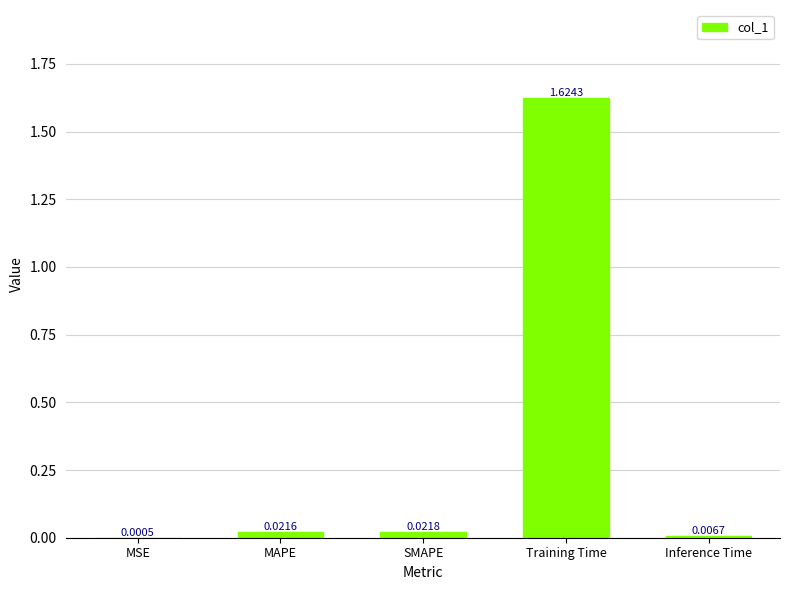

At which category does the chart reach its peak across all series?

Training Time